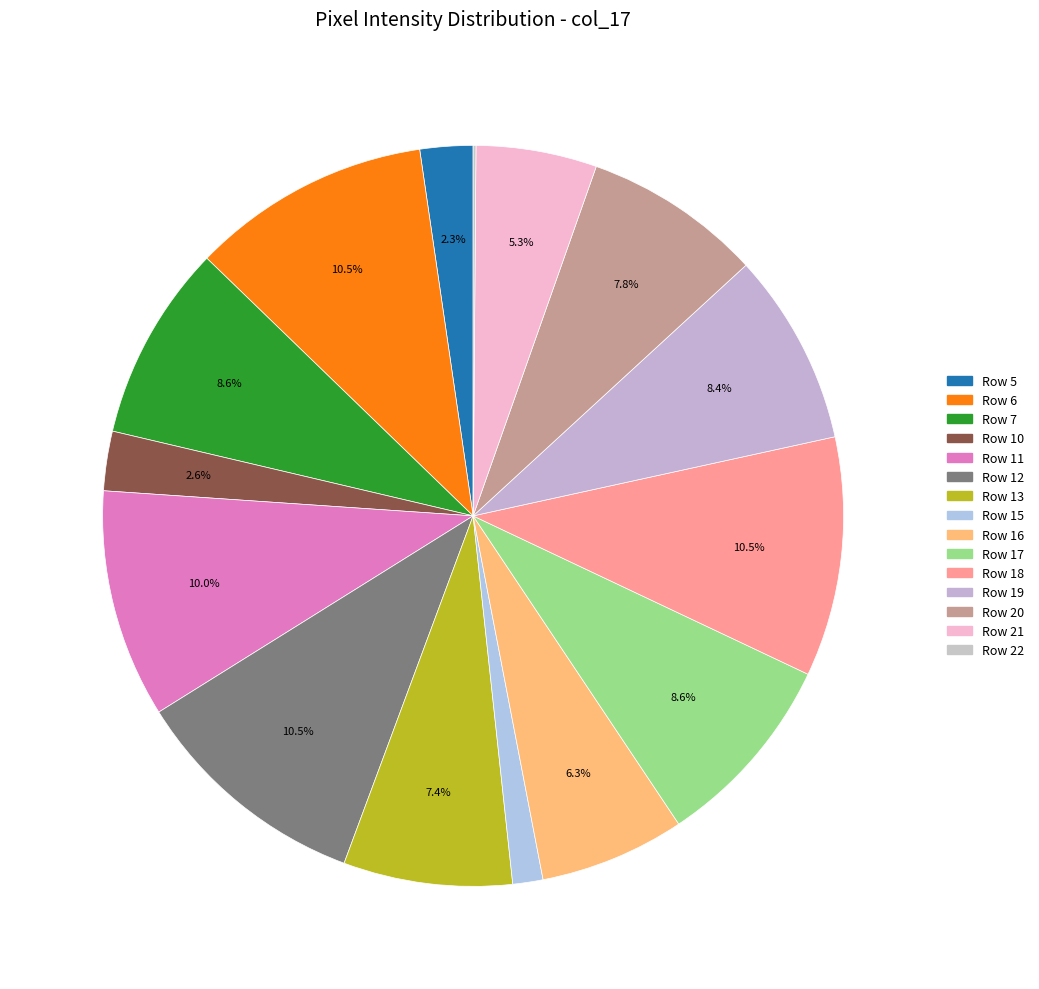

Is there any slice that represents more than half of the pie?

No